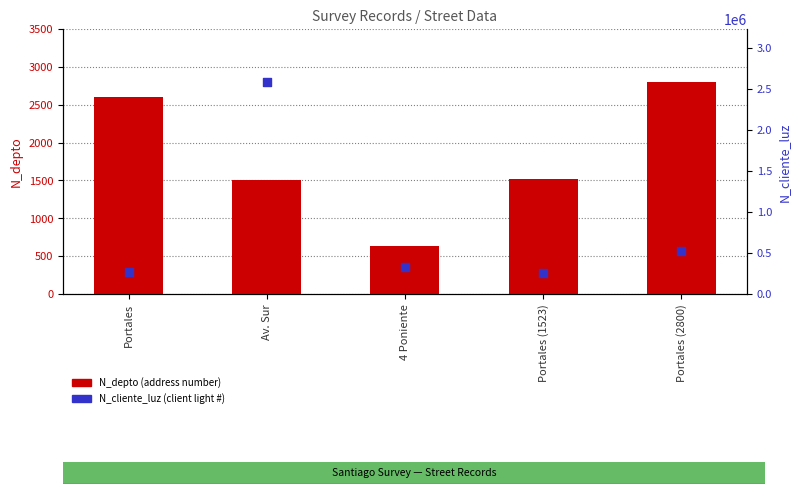

At which category is the sum across all series the highest?

Av. Sur